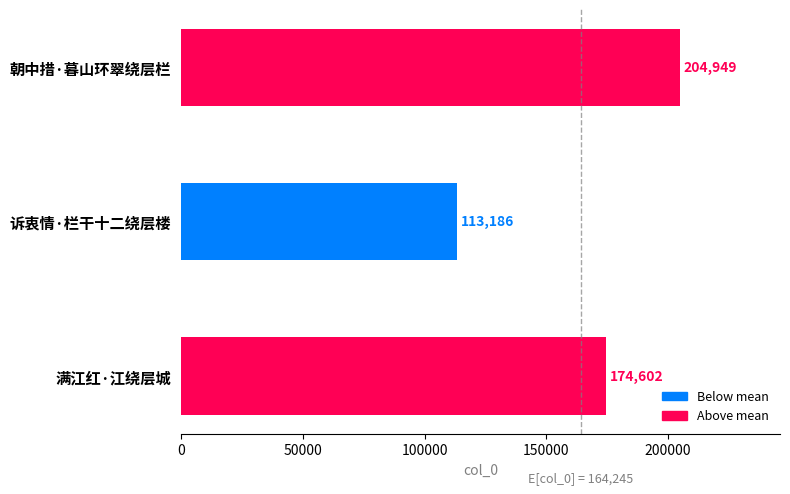

Which has a higher value, 朝中措·暮山环翠绕层栏 or 满江红·江绕层城?

朝中措·暮山环翠绕层栏